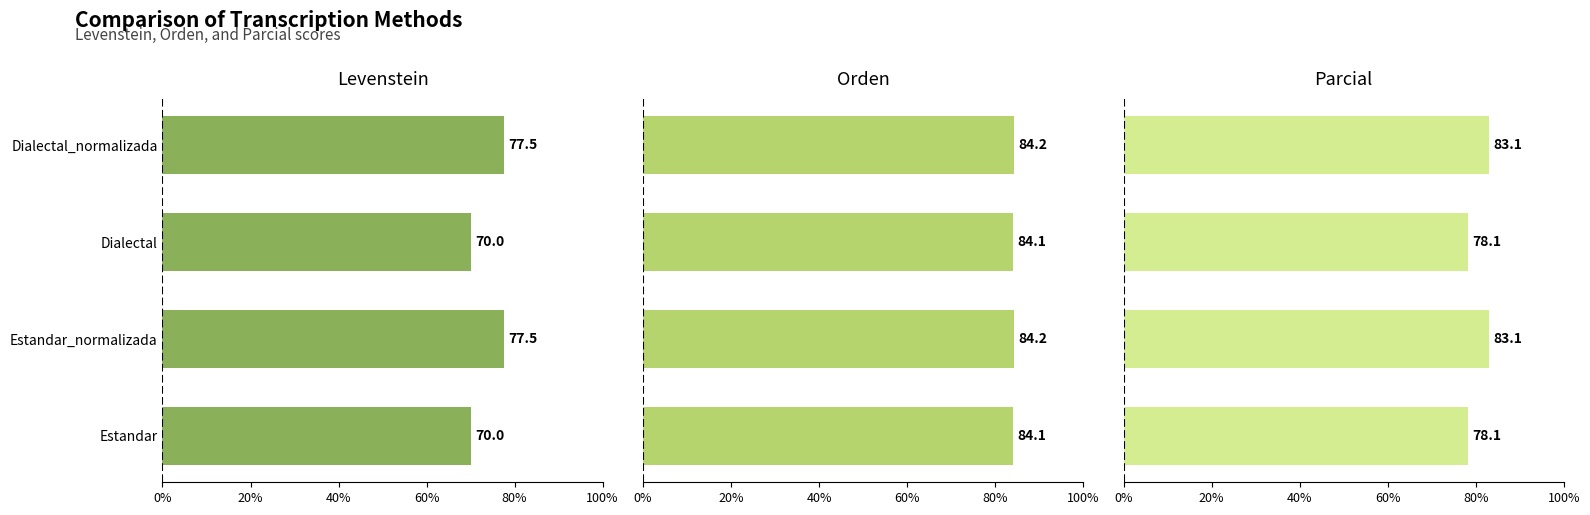

What is the minimum value shown in the chart?

70.0